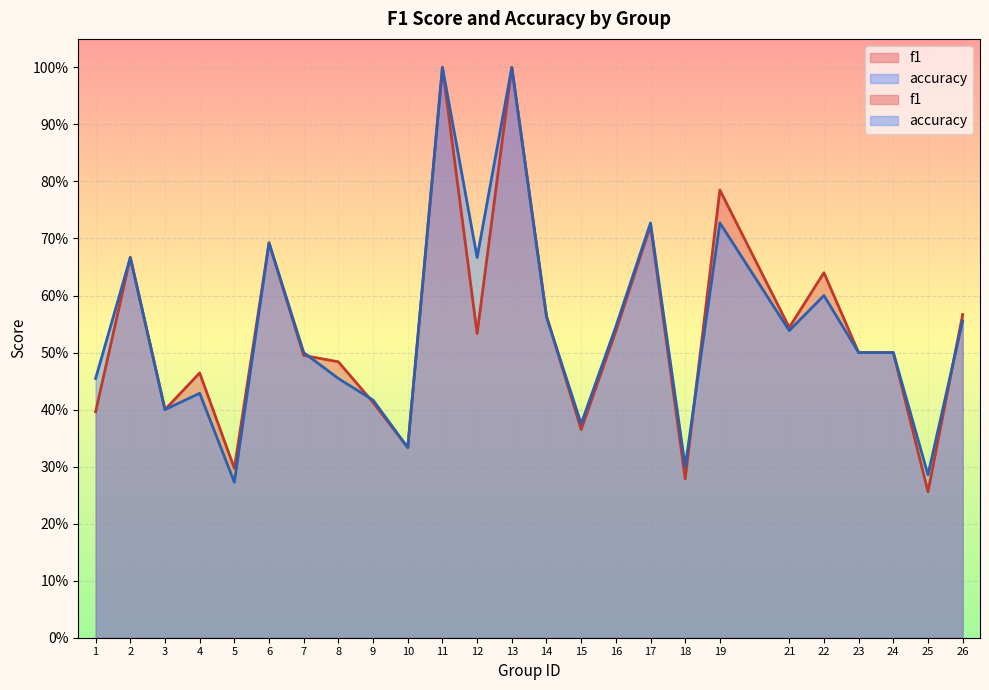

After their last crossing, which series has the higher values: f1 or accuracy?

f1